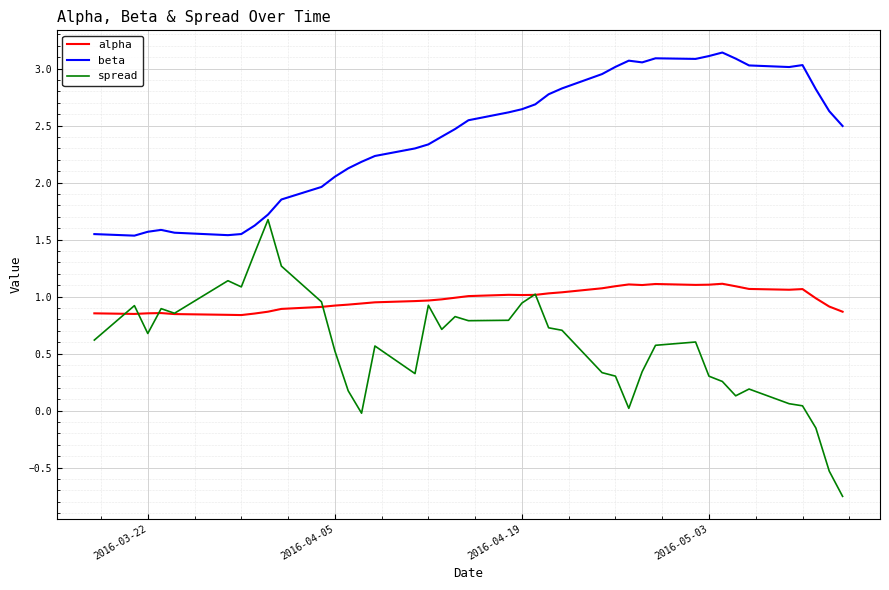

Which series has the largest range (max minus min)?

spread